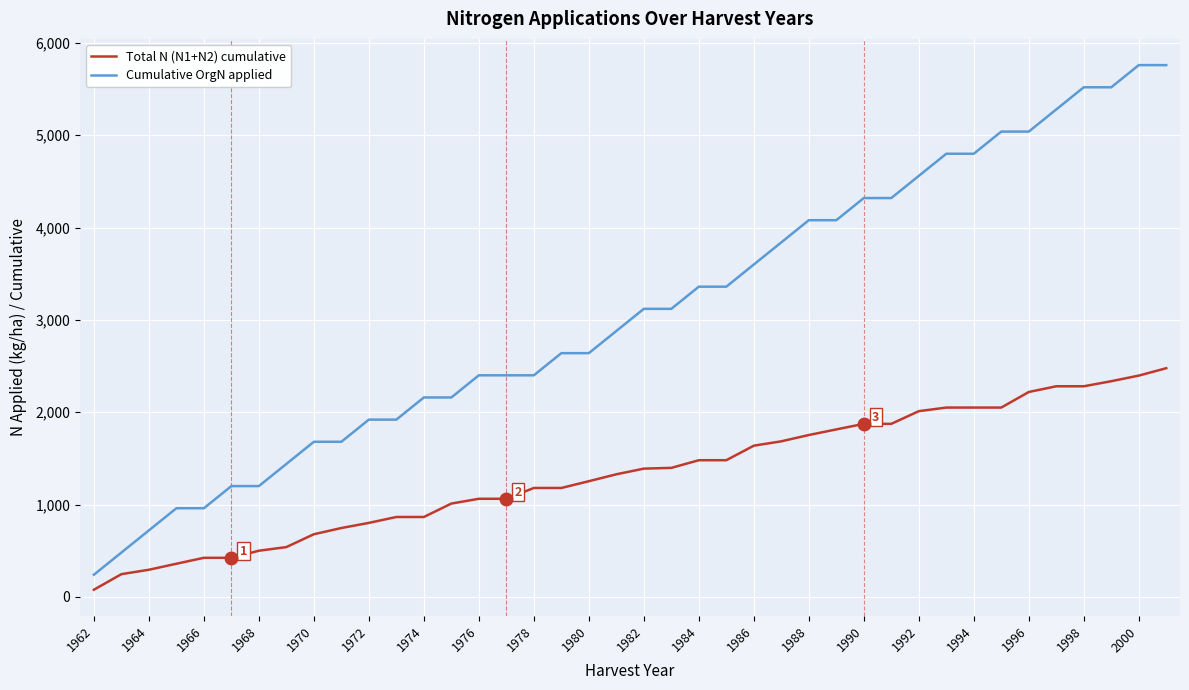

Which series has the largest total across all categories?

Cumulative OrgN applied